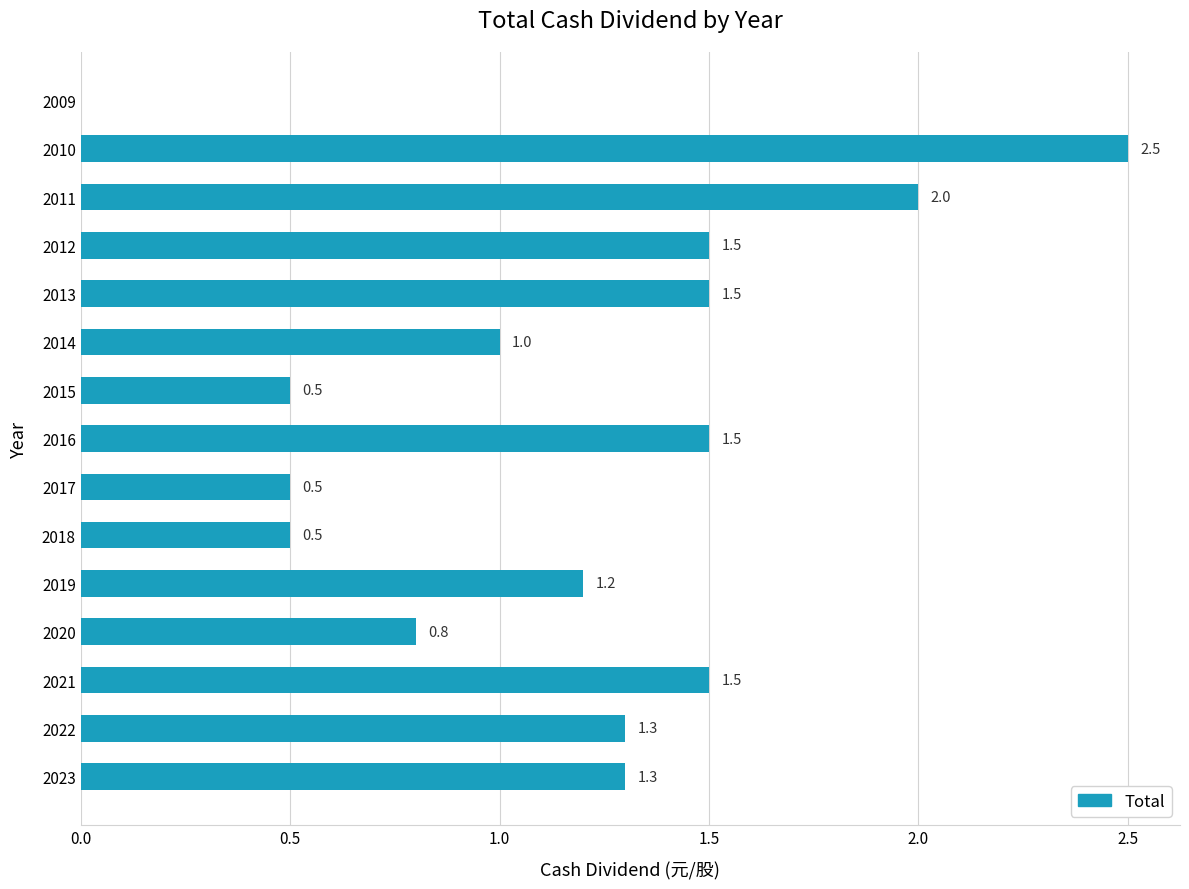

Read the value at 2020.

0.8